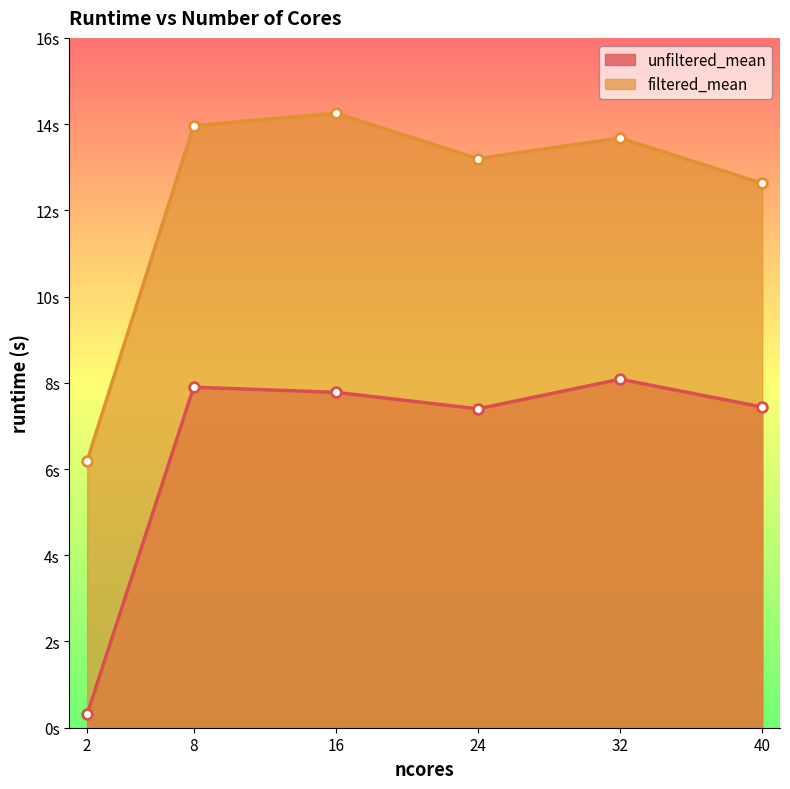

How many distinct data groups are displayed?

2